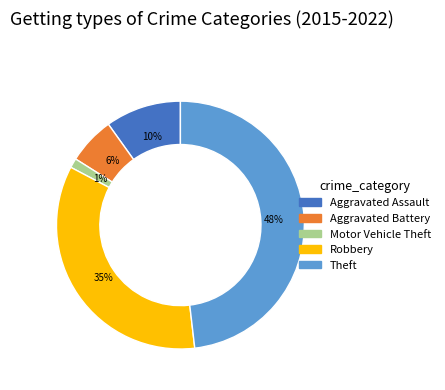

True or false: Aggravated Assault accounts for 25% of the total.

False